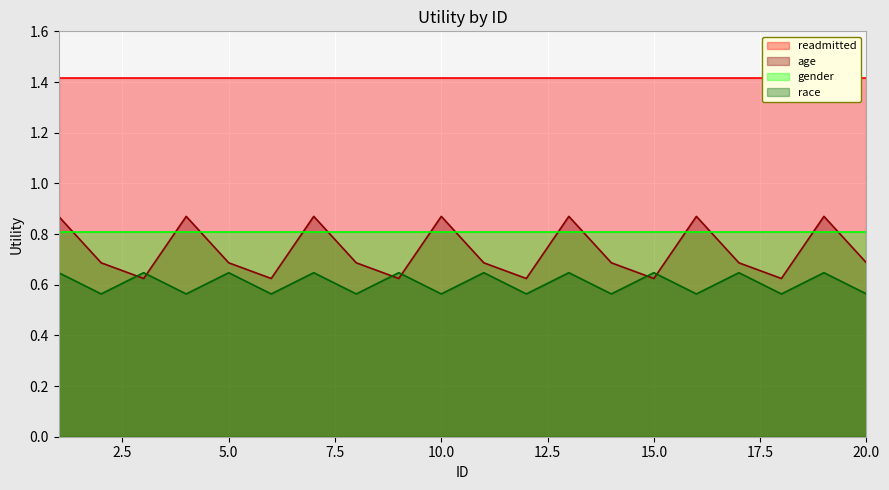

What is the sum of the age values at 3 and 19?

1.5